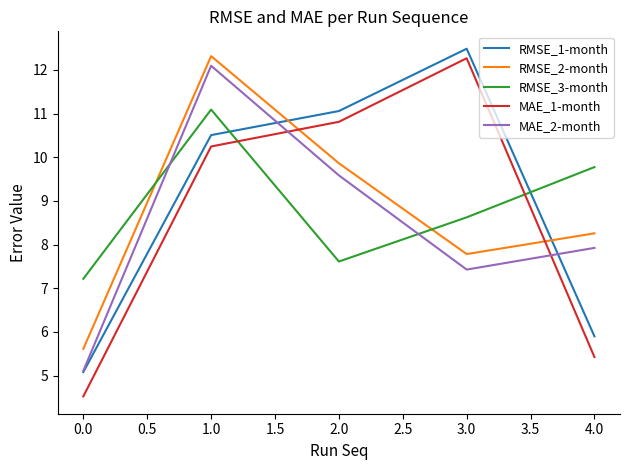

Count the number of categories in the chart.

5